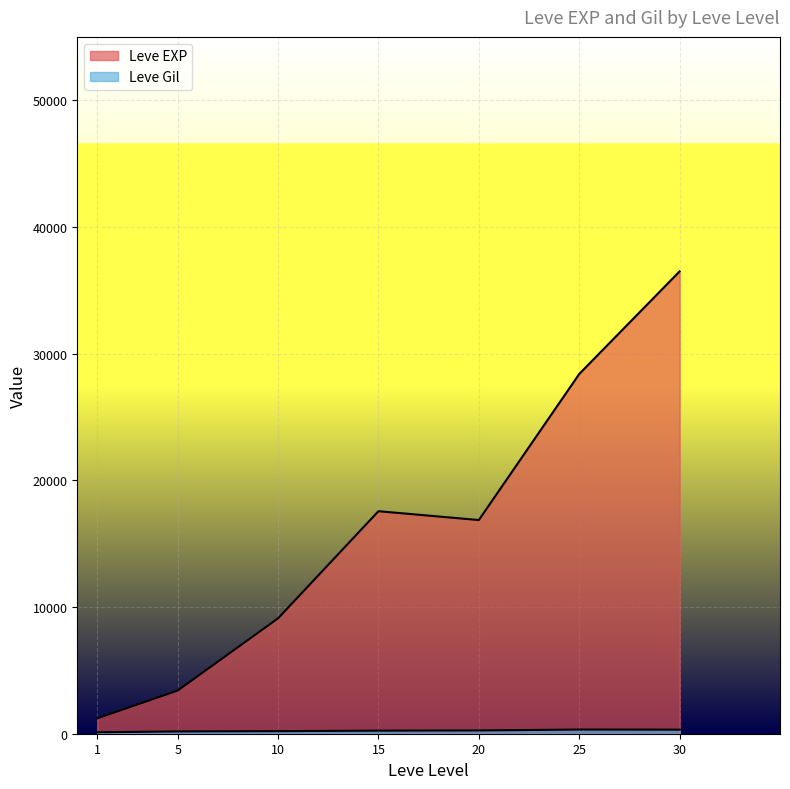

True or false: Leve Gil and Leve EXP cross at least once.

False